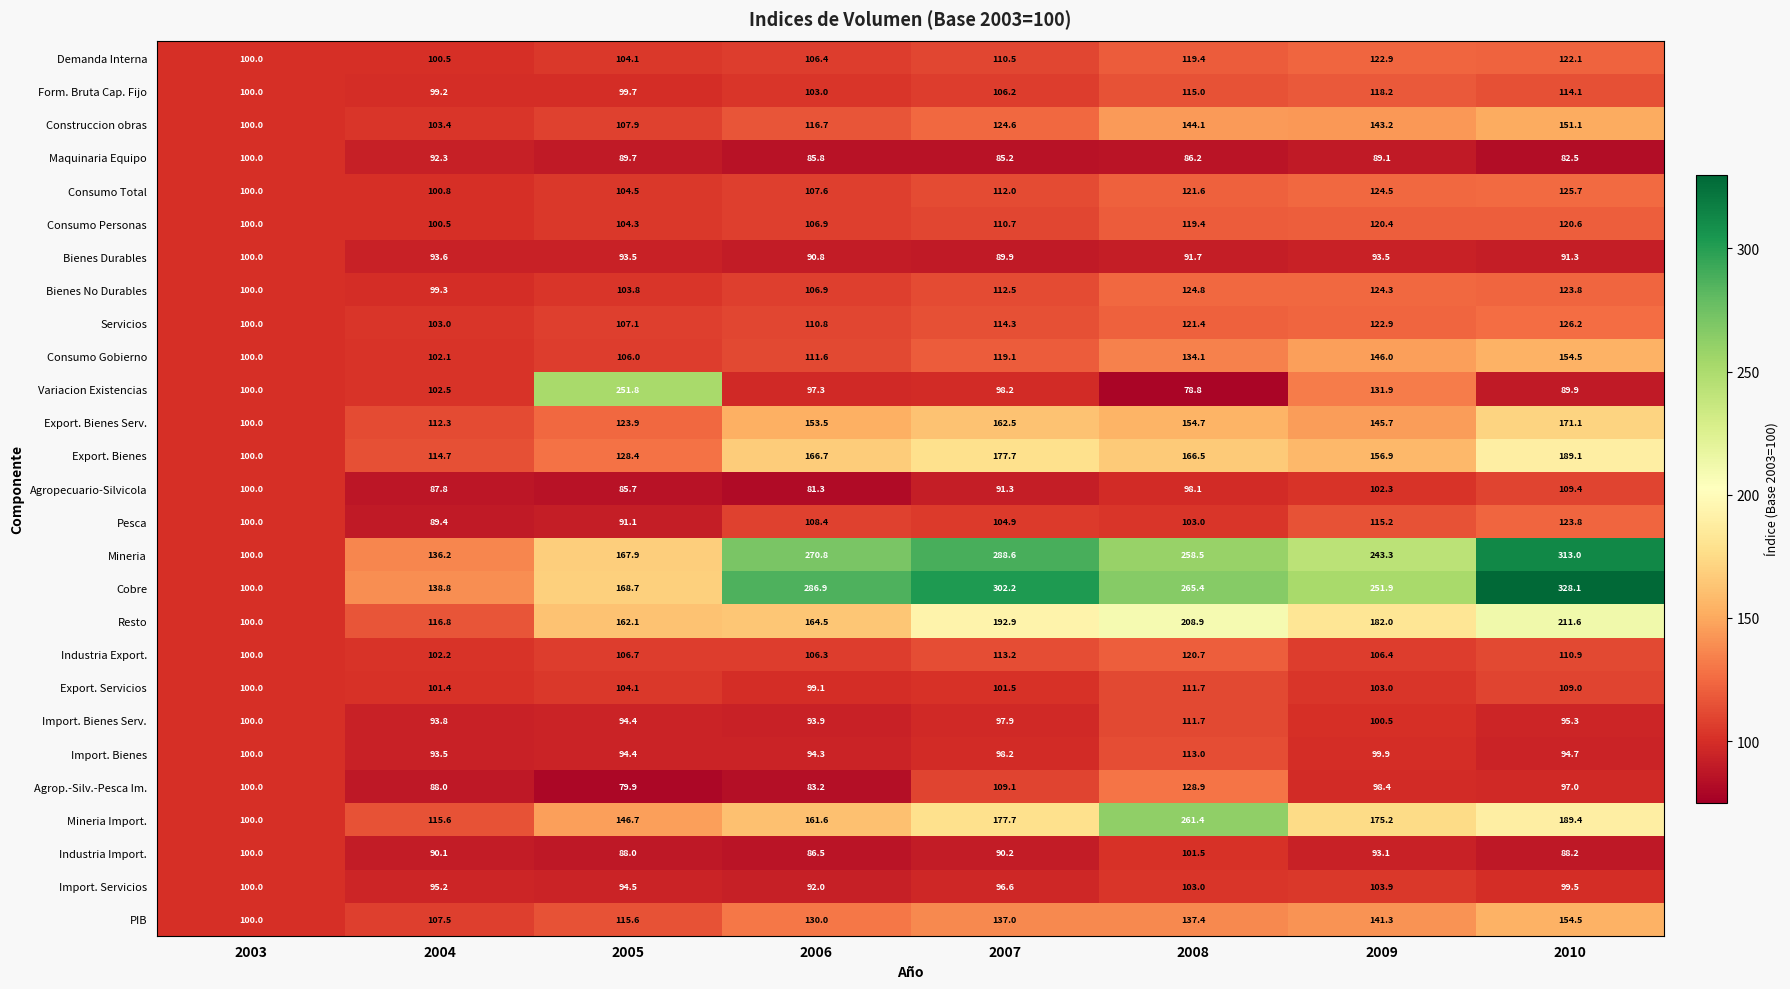

At how many categories does at least one series exceed 212?

6